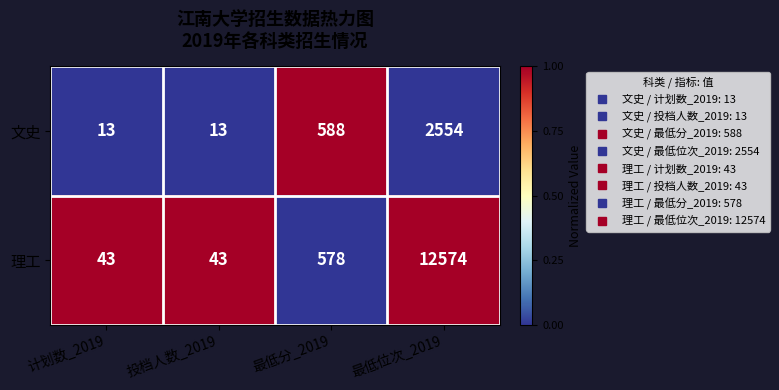

What is the spread (max minus min) of values at 计划数_2019?

30